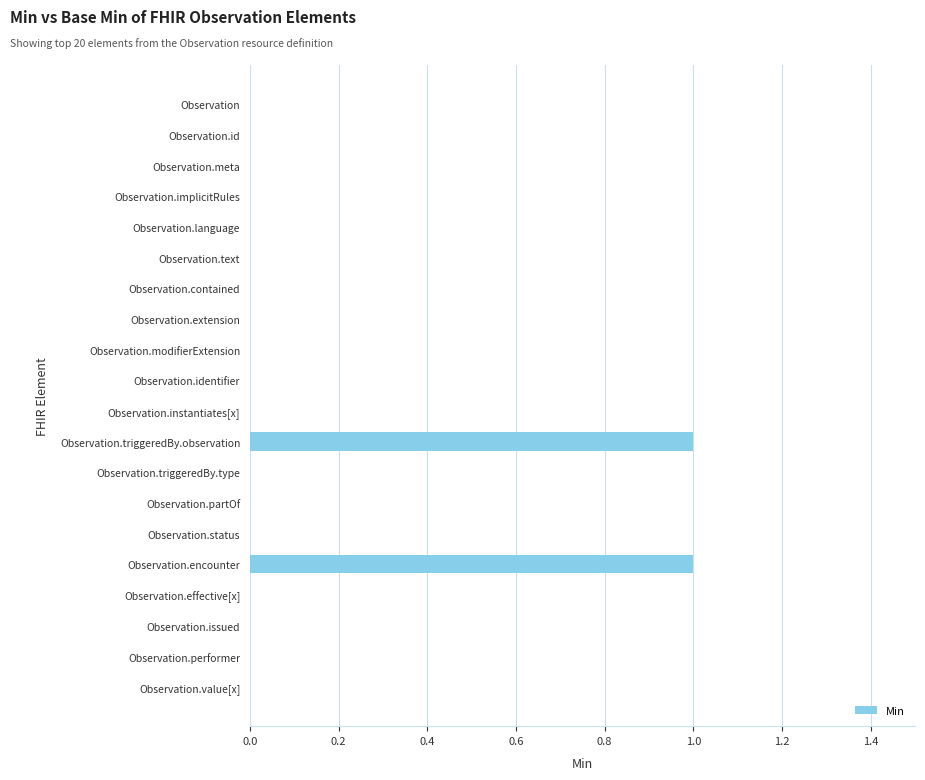

What is the change in value from Observation.contained to Observation.triggeredBy.observation?

+1